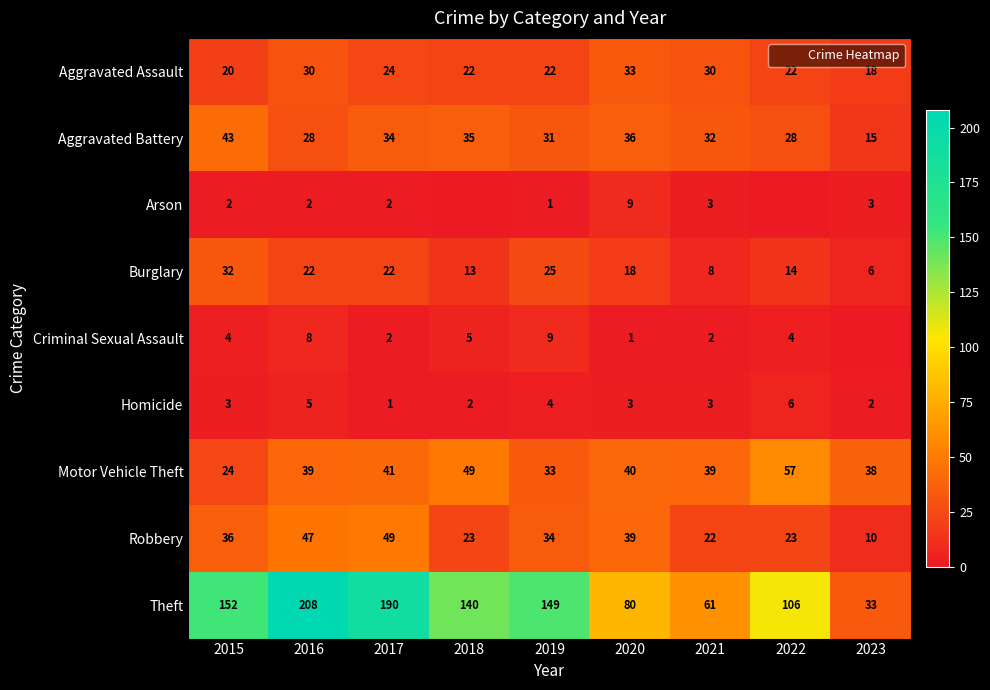

Read the Motor Vehicle Theft value at 2020, to the nearest 5.

40